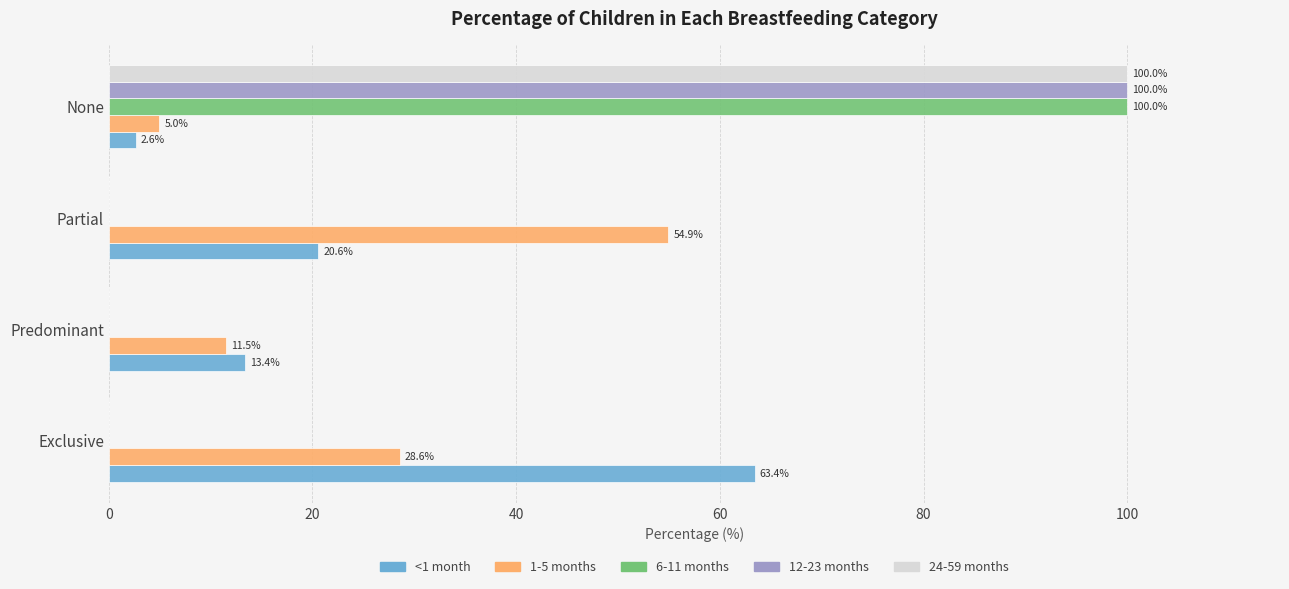

At which label is <1 month closest to 33?

Partial